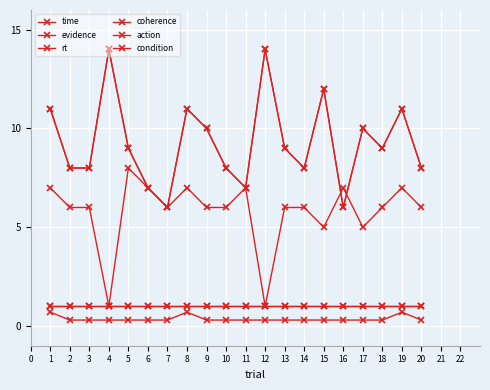

The action series shows 1.0 at 20. True or false?

True